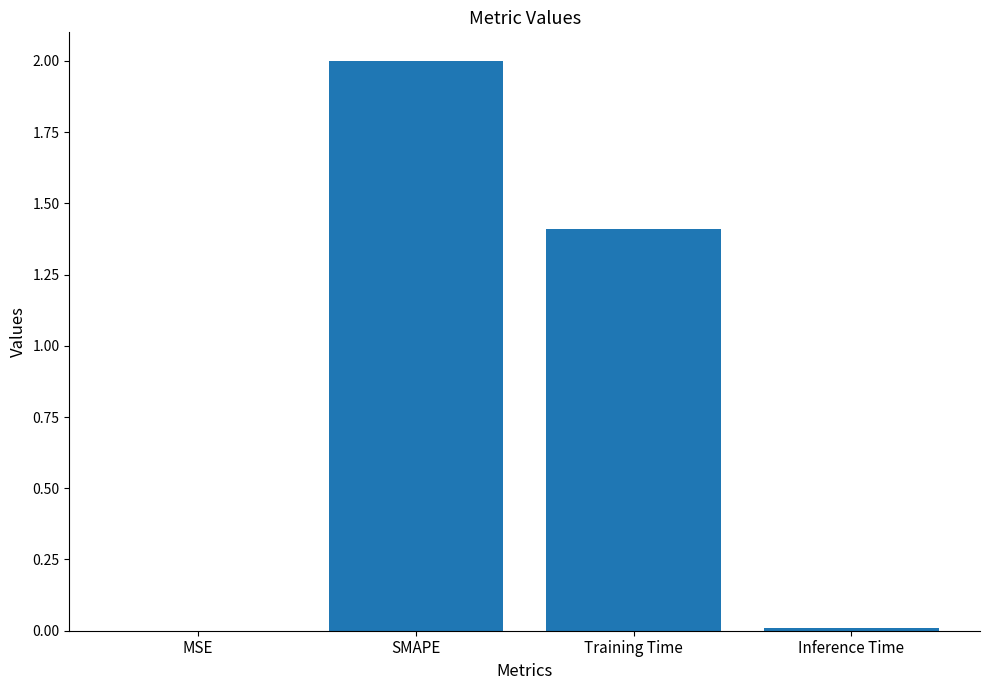

How many values exceed 1?

2